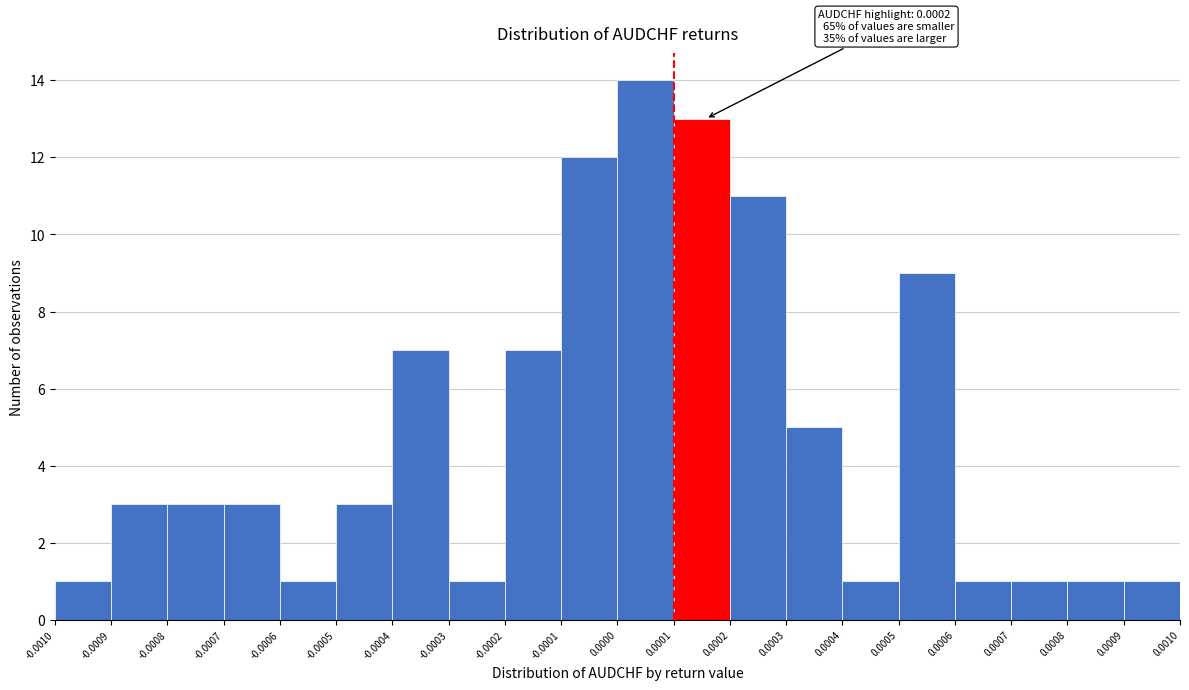

Which range on the x-axis has the tallest bar?

0.0000 to 0.0001